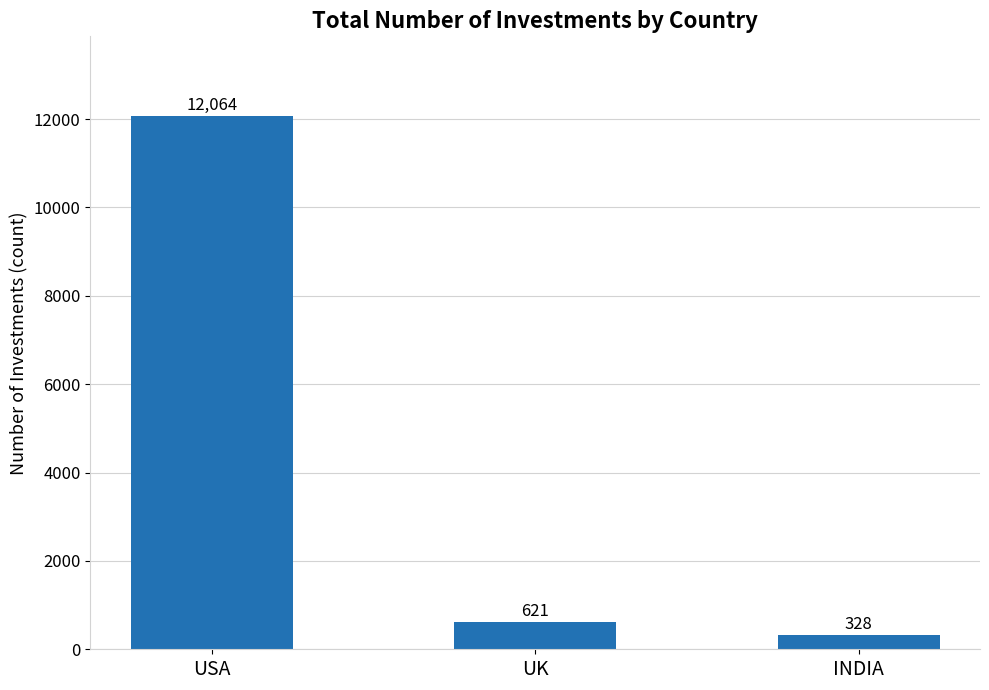

What is the difference between the maximum and minimum values?

11736